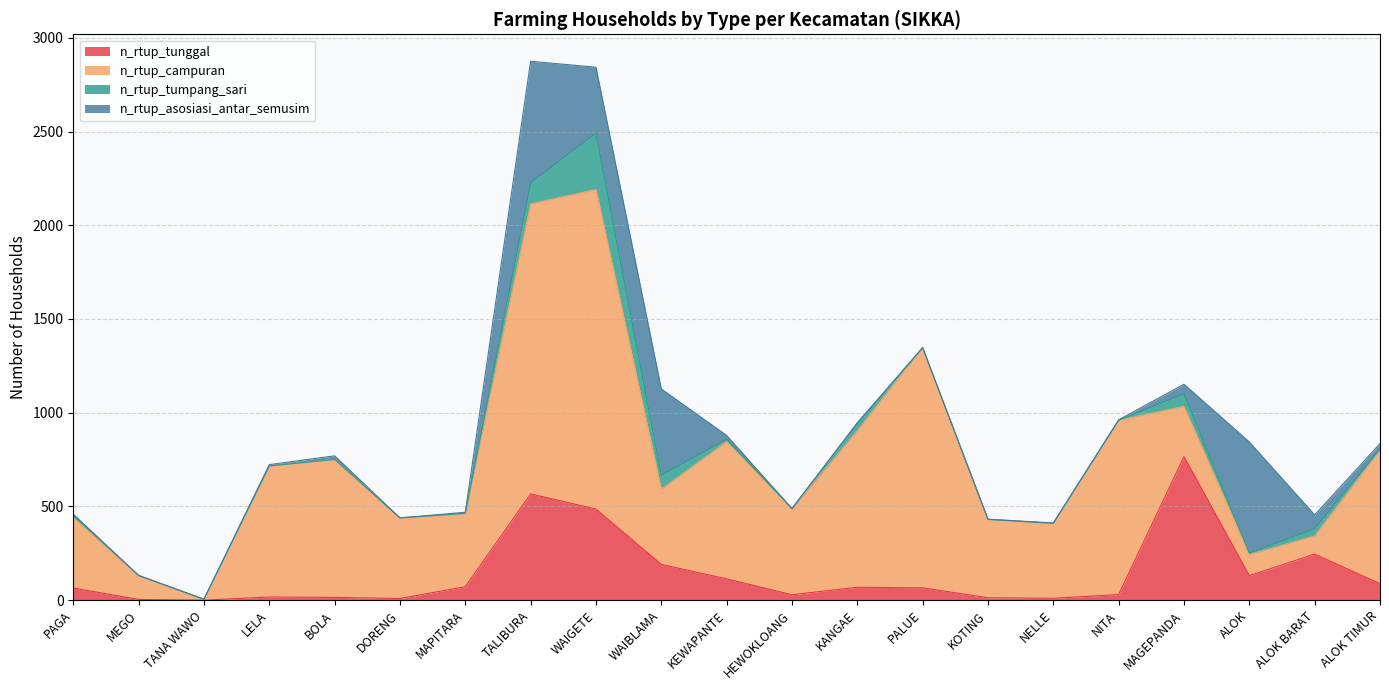

Is the value of n_rtup_tunggal at NELLE greater than the value of n_rtup_campuran at MAGEPANDA?

No